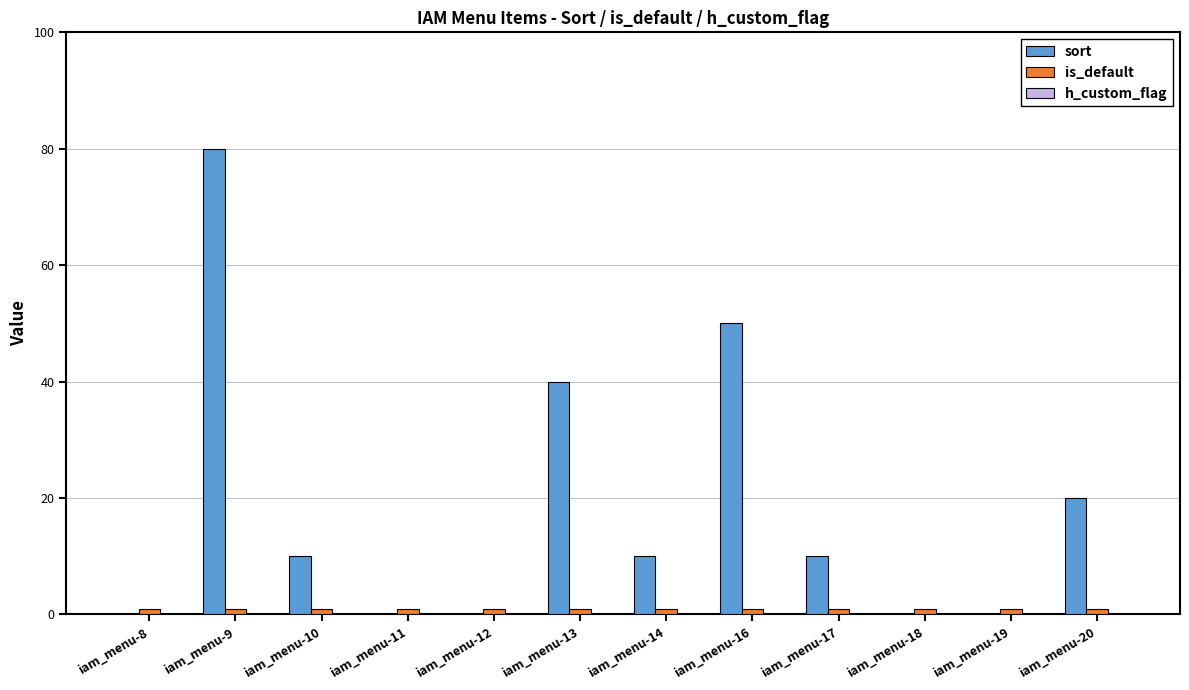

Is the value of is_default at iam_menu-20 greater than the value of sort at iam_menu-9?

No